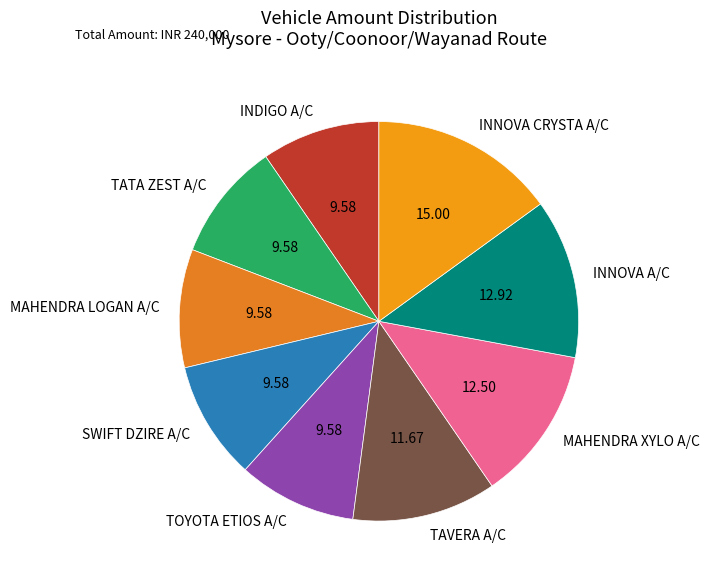

Approximately how many times larger is the value at MAHENDRA XYLO A/C compared to MAHENDRA LOGAN A/C?

1.3